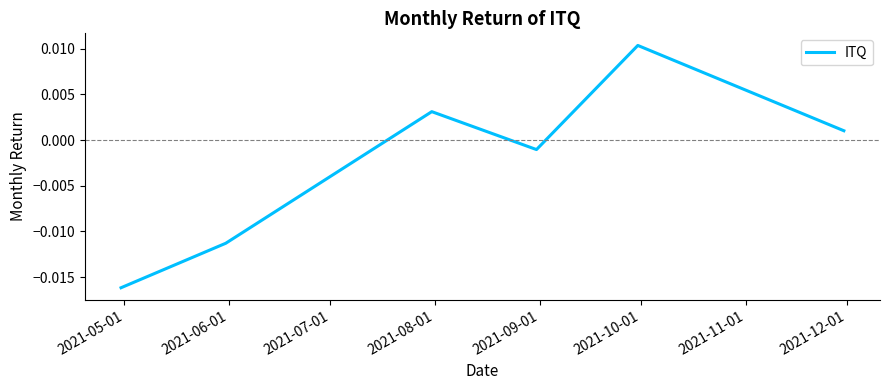

How many interior local peaks (higher than both neighbors) does the data have?

2